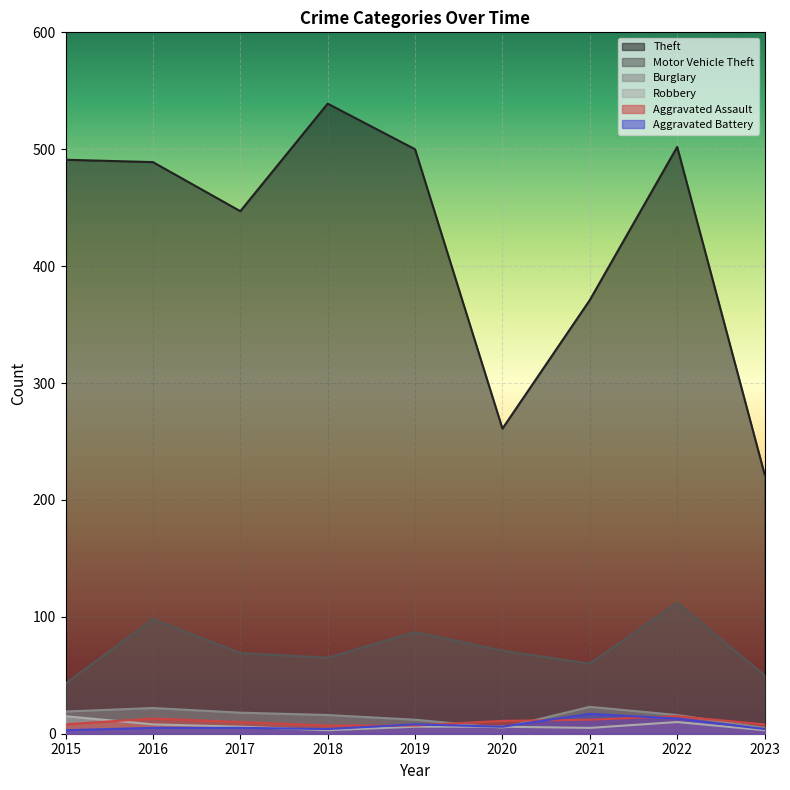

Is the value of Motor Vehicle Theft at 2021 greater than the value of Aggravated Assault at 2020?

Yes